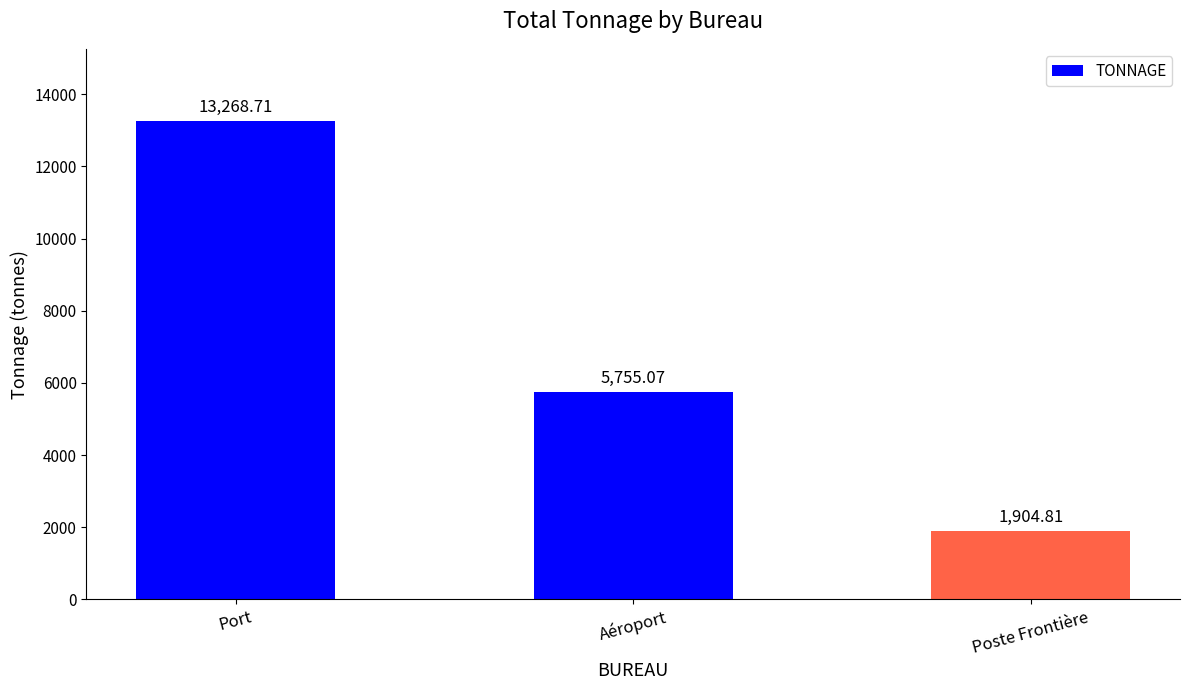

How many bars are there in total?

3